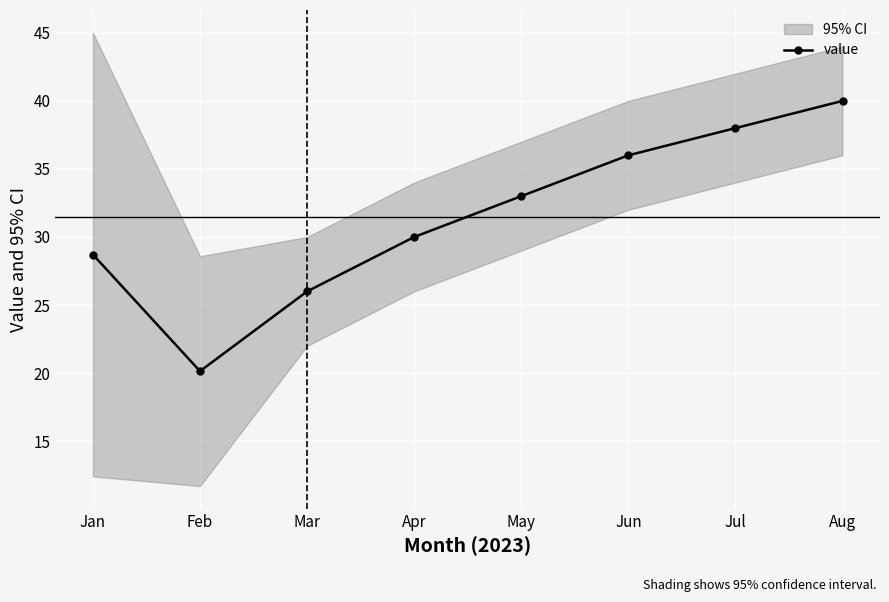

What is the smallest value displayed?

20.1